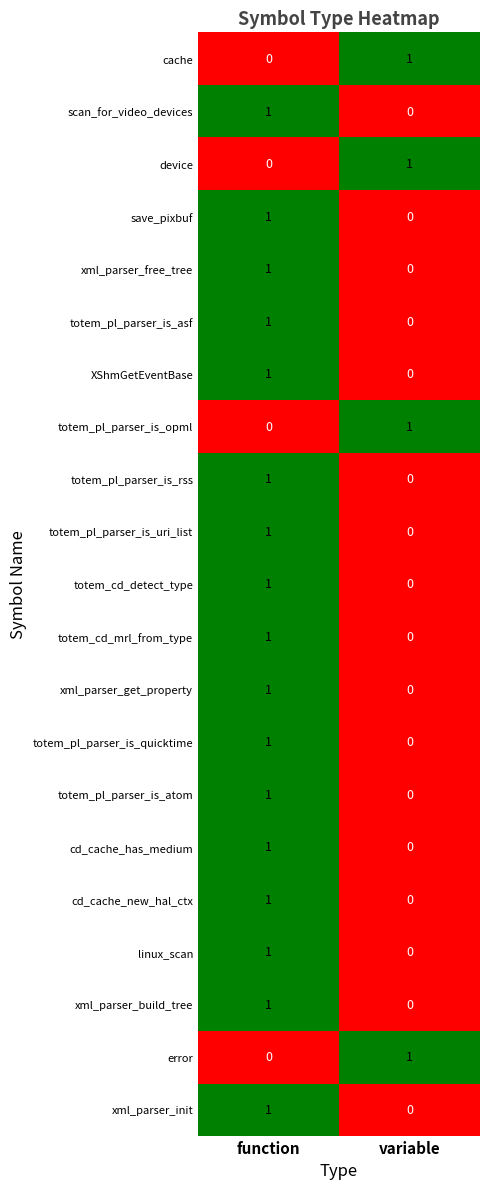

List the labels in order of totem_cd_mrl_from_type value, largest first.

function, variable